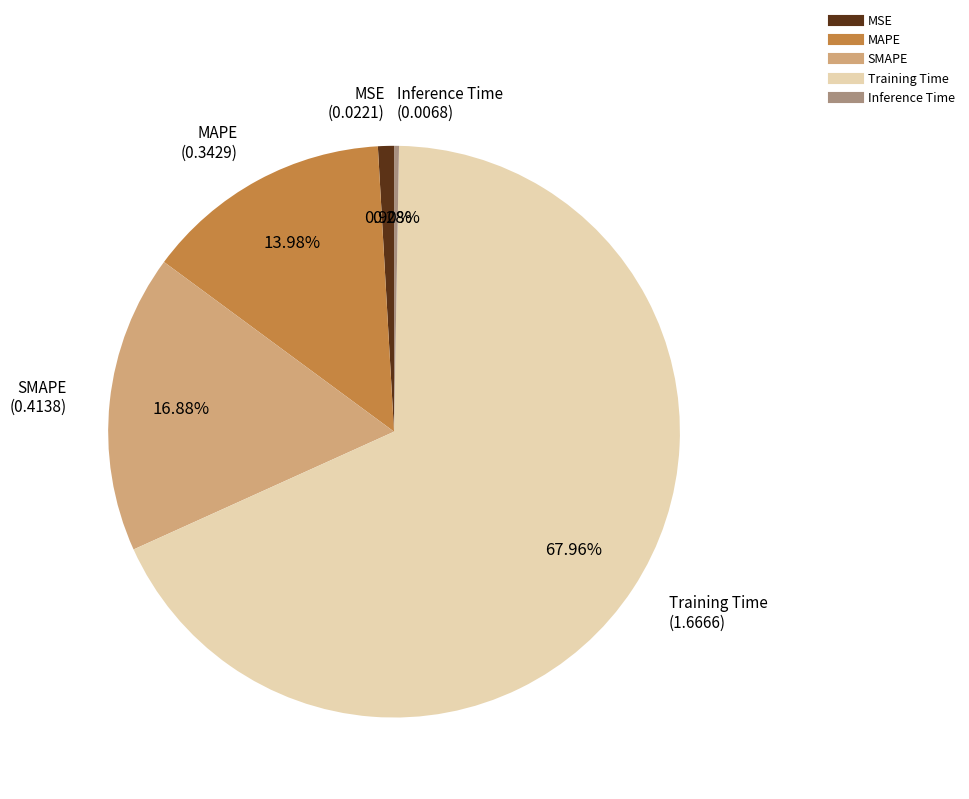

Combined, do Training Time and SMAPE account for over 50%?

Yes